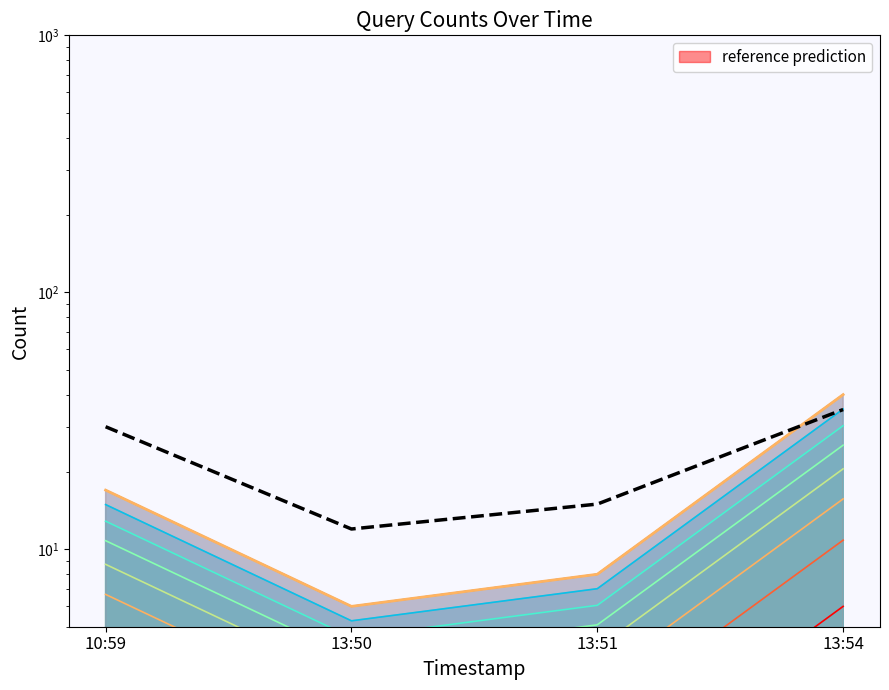

At which category does the chart reach its minimum across all series?

13:50